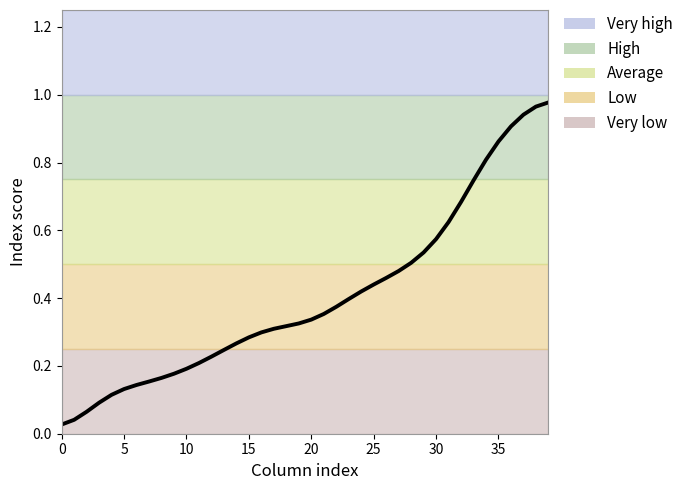

Does the chart display data point markers on the line(s)?

No